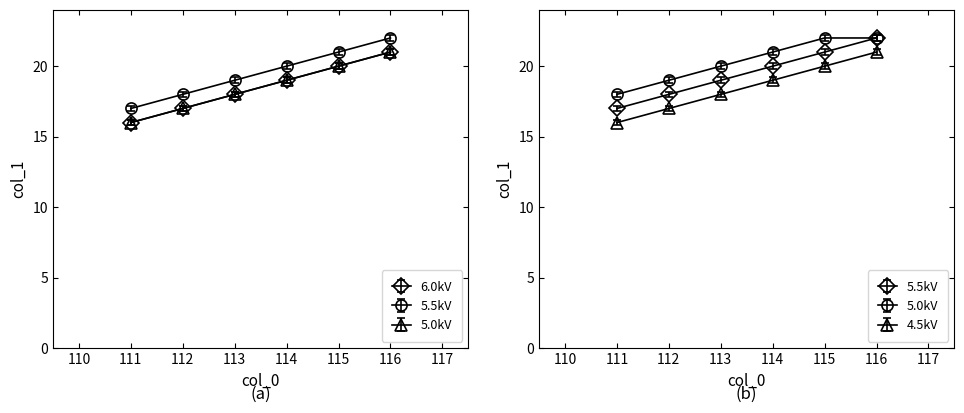

True or false: Series B (circle) has more than 1 points higher than both neighbors.

False